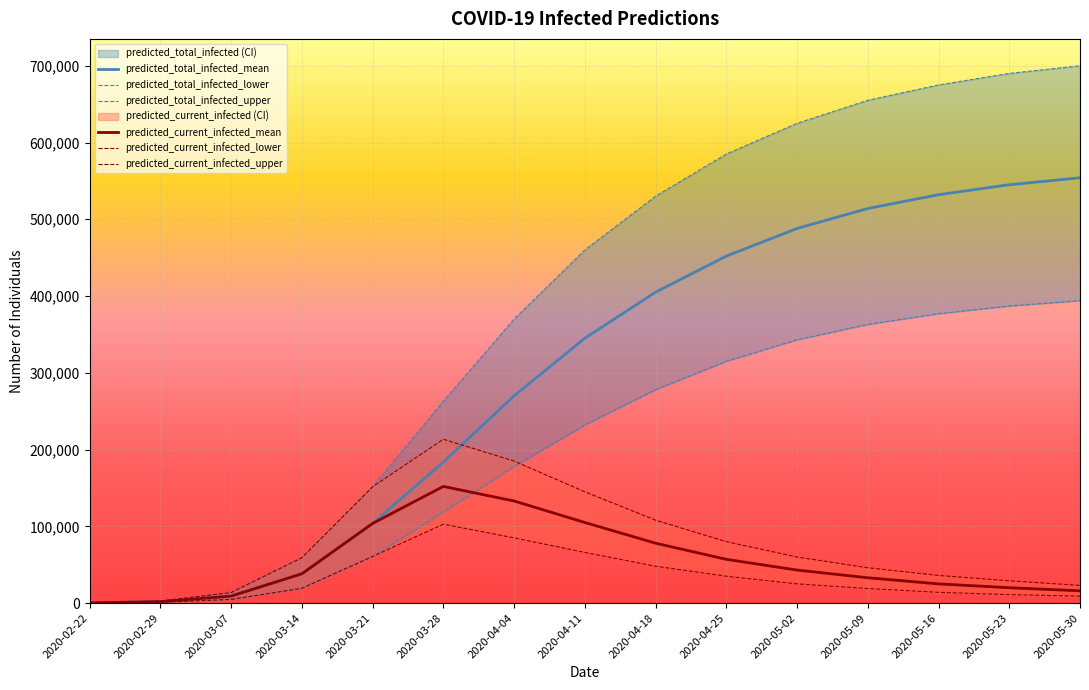

Reading left to right, list all the values displayed in this chart.

predicted_total_infected_mean: 2020-02-22=235	2020-02-29=1878	2020-03-07=9102	2020-03-14=38158	2020-03-21=103745	2020-03-28=183677	2020-04-04=270000	2020-04-11=345000	2020-04-18=405000	2020-04-25=452000	2020-05-02=488000	2020-05-09=514000	2020-05-16=532000	2020-05-23=545000	2020-05-30=554000
predicted_total_infected_lower: 2020-02-22=128	2020-02-29=1024	2020-03-07=4767	2020-03-14=19253	2020-03-21=60722	2020-03-28=118716	2020-04-04=178000	2020-04-11=232000	2020-04-18=278000	2020-04-25=315000	2020-05-02=343000	2020-05-09=363000	2020-05-16=377000	2020-05-23=387000	2020-05-30=394000
predicted_total_infected_upper: 2020-02-22=339	2020-02-29=2709	2020-03-07=13741	2020-03-14=59039	2020-03-21=151470	2020-03-28=262944	2020-04-04=370000	2020-04-11=460000	2020-04-18=530000	2020-04-25=585000	2020-05-02=625000	2020-05-09=655000	2020-05-16=675000	2020-05-23=690000	2020-05-30=700000
predicted_current_infected_mean: 2020-02-22=235	2020-02-29=1878	2020-03-07=9102	2020-03-14=38158	2020-03-21=103745	2020-03-28=151944	2020-04-04=133000	2020-04-11=105000	2020-04-18=78000	2020-04-25=57000	2020-05-02=43000	2020-05-09=33000	2020-05-16=25000	2020-05-23=20000	2020-05-30=16000
predicted_current_infected_lower: 2020-02-22=128	2020-02-29=1024	2020-03-07=4767	2020-03-14=19253	2020-03-21=60722	2020-03-28=102750	2020-04-04=85000	2020-04-11=66000	2020-04-18=48000	2020-04-25=35000	2020-05-02=25000	2020-05-09=19000	2020-05-16=14000	2020-05-23=11000	2020-05-30=9000
predicted_current_infected_upper: 2020-02-22=339	2020-02-29=2709	2020-03-07=13741	2020-03-14=59039	2020-03-21=151470	2020-03-28=213441	2020-04-04=185000	2020-04-11=145000	2020-04-18=108000	2020-04-25=80000	2020-05-02=60000	2020-05-09=46000	2020-05-16=36000	2020-05-23=29000	2020-05-30=23000